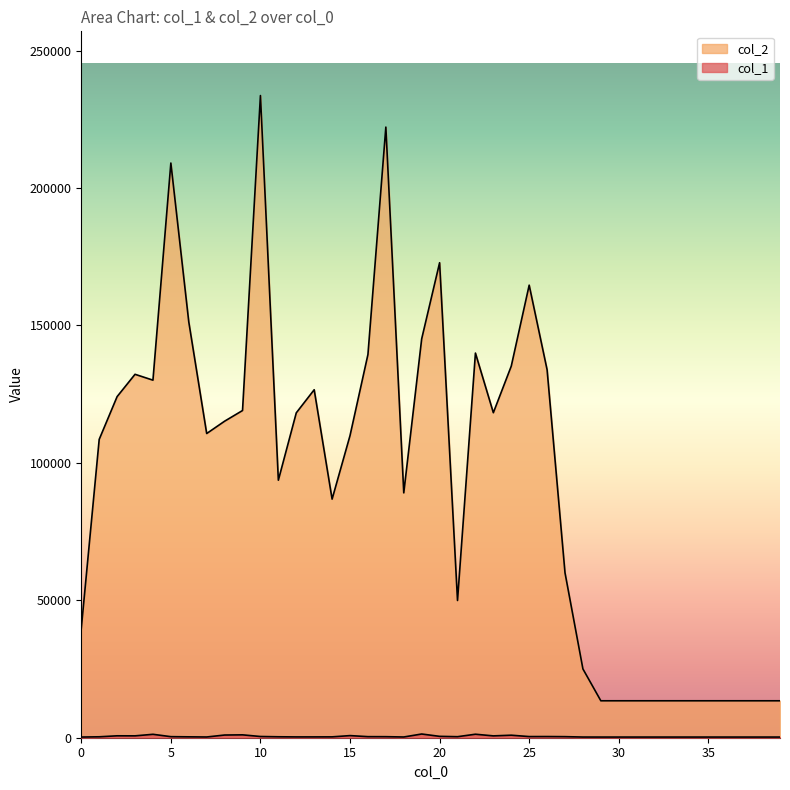

Reading left to right, list all the values displayed in this chart.

col_1: 242	337	696	680	1242	386	321	268	979	1047	443	343	294	299	315	769	389	377	267	1350	498	374	1270	669	914	416	427	387	246	240	240	240	240	240	240	240	240	240	240	240
col_2: 39747	108545	124108	132225	130094	209091	151301	110676	115164	119049	233645	93698	118202	126608	86810	109923	139422	222164	89087	145125	172825	49929	139950	118250	135197	164659	133884	59996	25022	13440	13440	13440	13440	13440	13440	13440	13440	13440	13440	13440